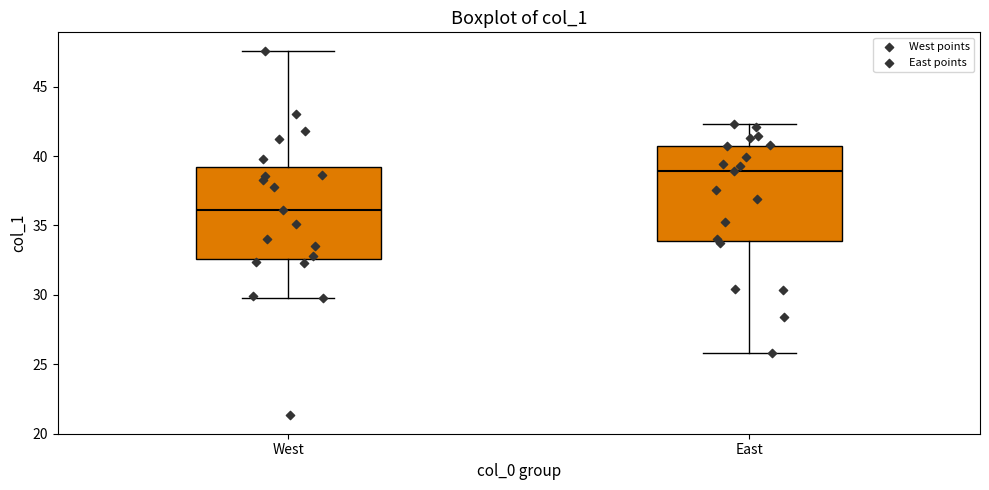

Reading left to right, transcribe this box plot: for each box, give where its median line is, the range the box spans, and where its two whiskers end, as read against the y-axis. The values are not printed on the chart, so give them approximately, as read against the axis.

West: median 36.0, box 32.5 to 39.0, whiskers 30.0 to 47.5
East: median 39.0, box 34.0 to 41.0, whiskers 26.0 to 42.5